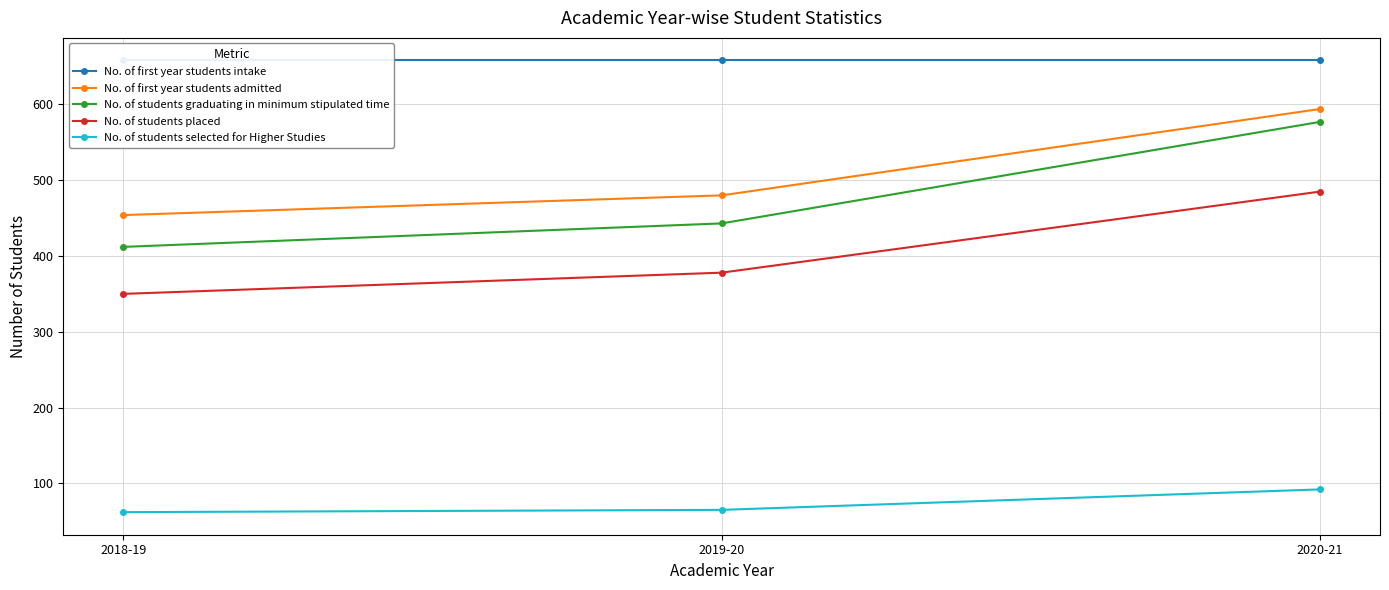

What value does the No. of first year students admitted series have at 2020-21?

594